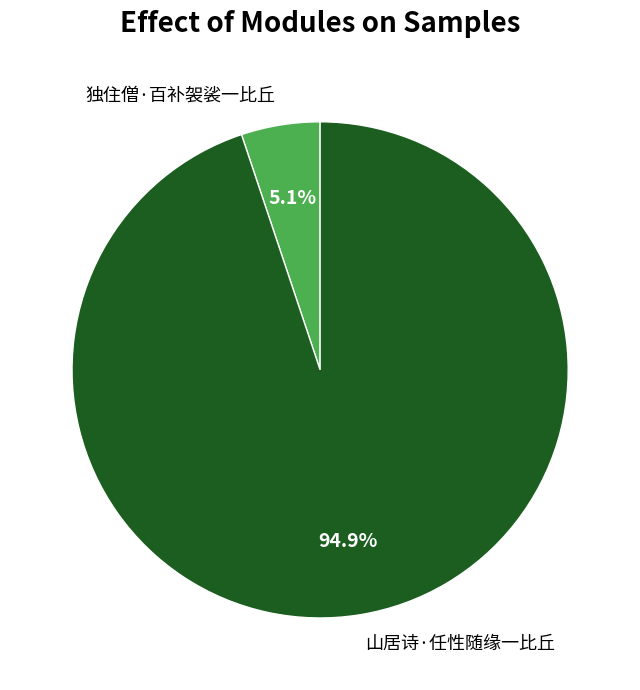

Count the number of slices in the pie.

2